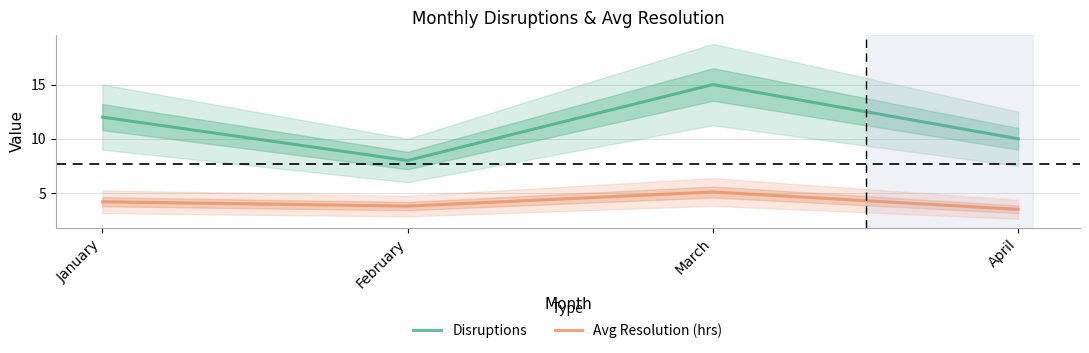

Reading left to right, list all the values displayed in this chart.

Disruptions: 12.0	8.0	15.0	10.0
Avg Resolution (hrs): 4.2	3.8	5.1	3.5